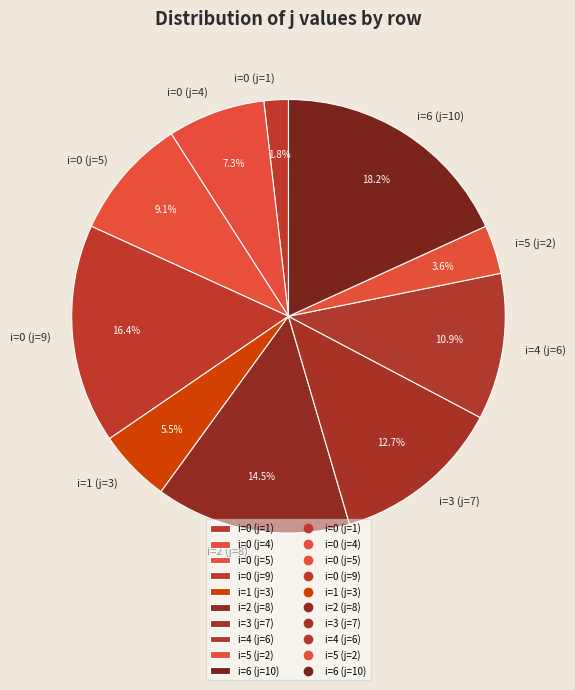

Which slice is the largest?

i=6 (j=10)